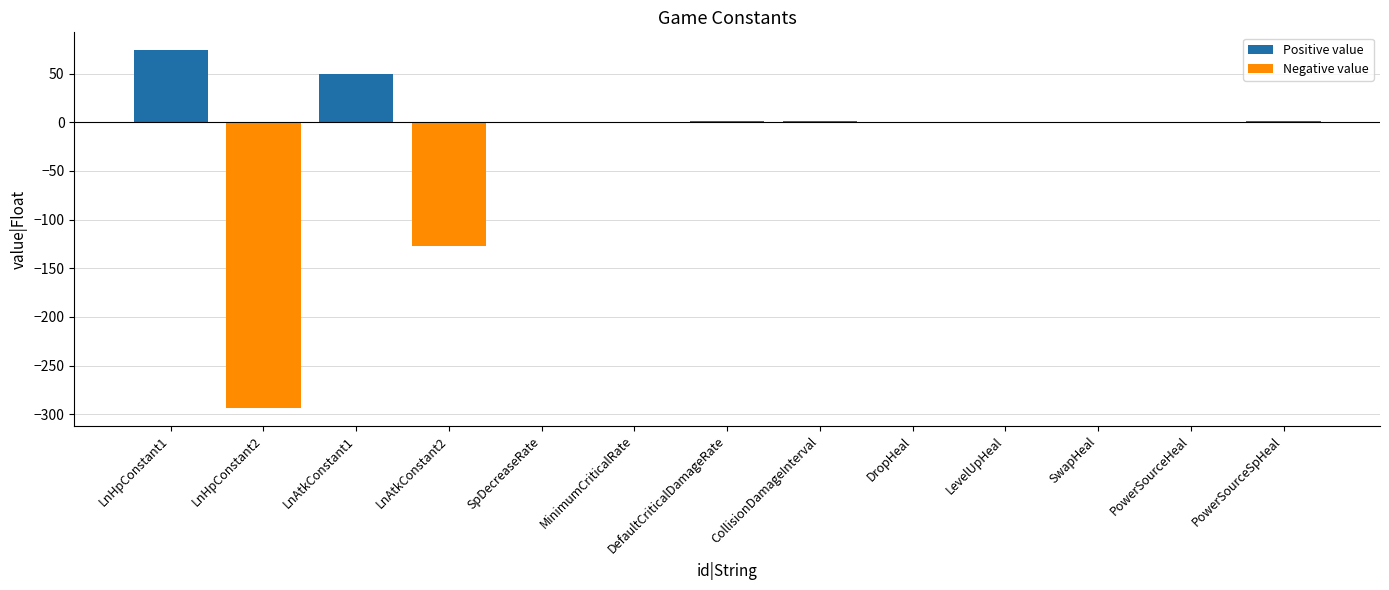

Between SpDecreaseRate and DropHeal, which series saw the biggest shift?

Positive value